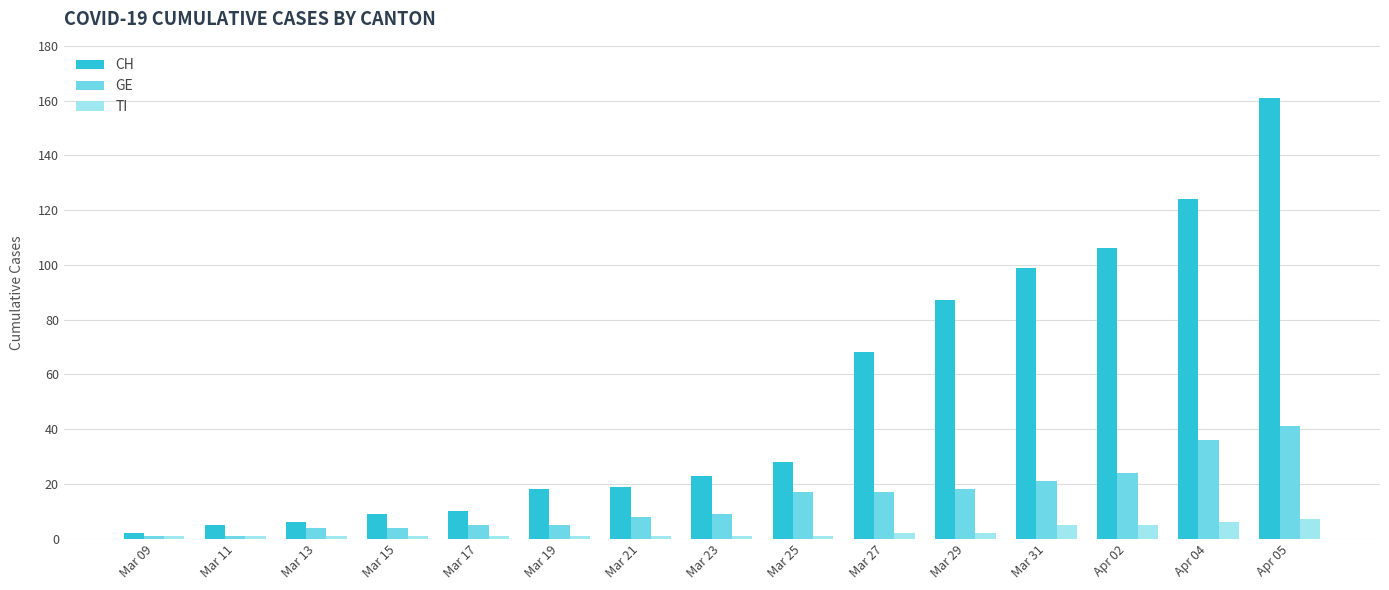

What is the approximate value of GE at Mar 31, to the nearest 5?

20